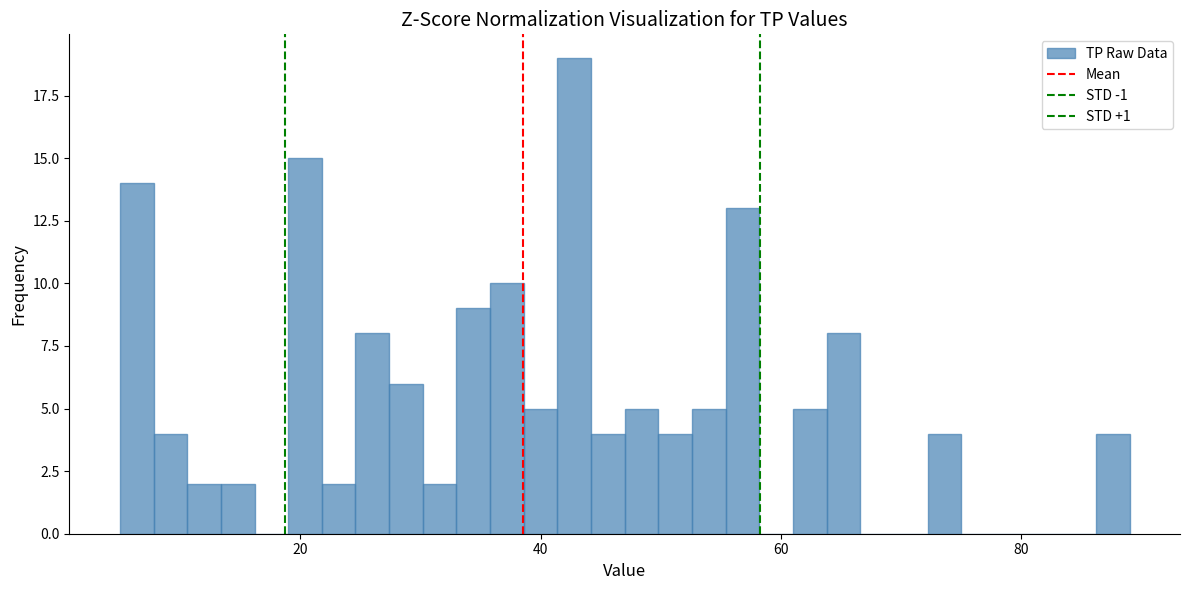

Around what value on the x-axis is the tallest bar? Give the approximate position of its centre, as read against the axis.

42